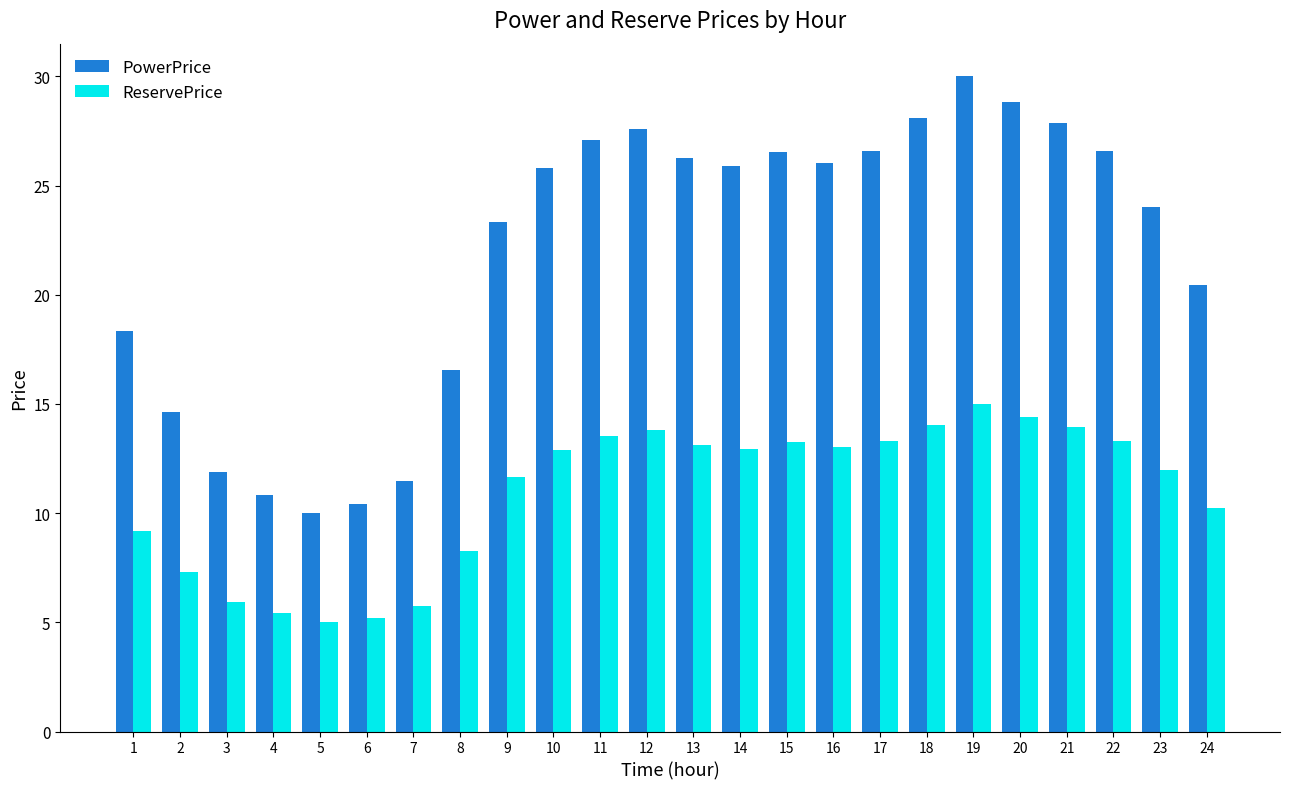

True or false: PowerPrice has a value of 37.6 at 18.

False